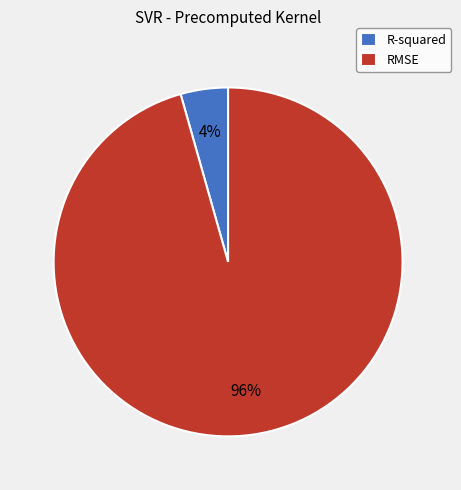

Rank the categories by value from lowest to highest.

R-squared, RMSE